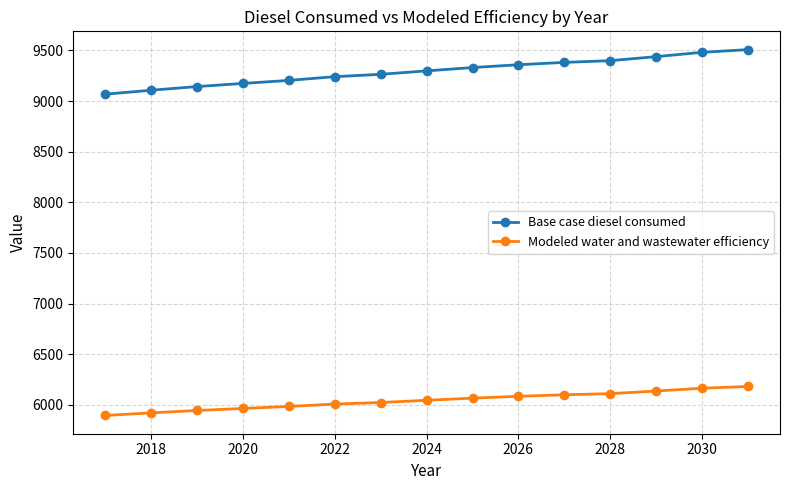

What is the minimum value for Base case diesel consumed?

9068.3